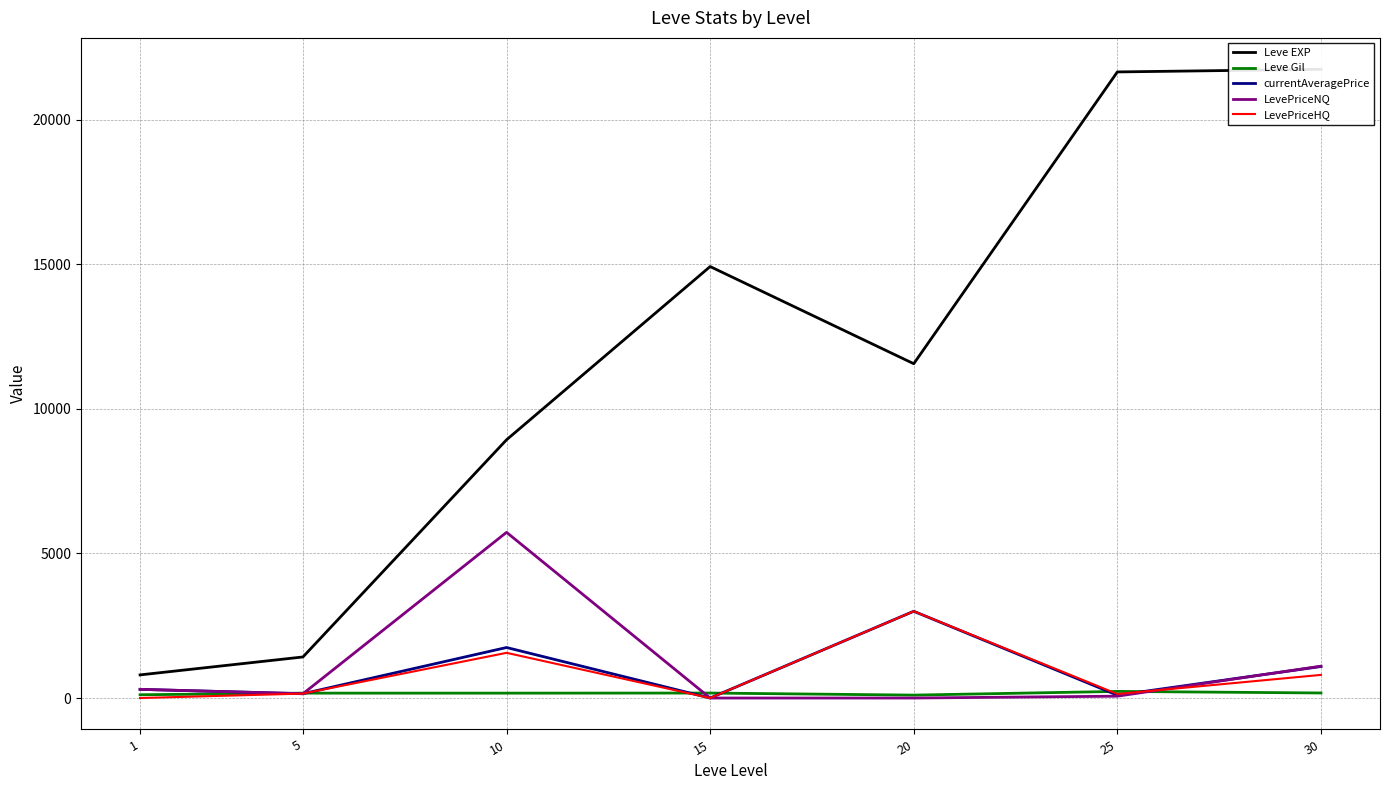

Count the number of categories in the chart.

7